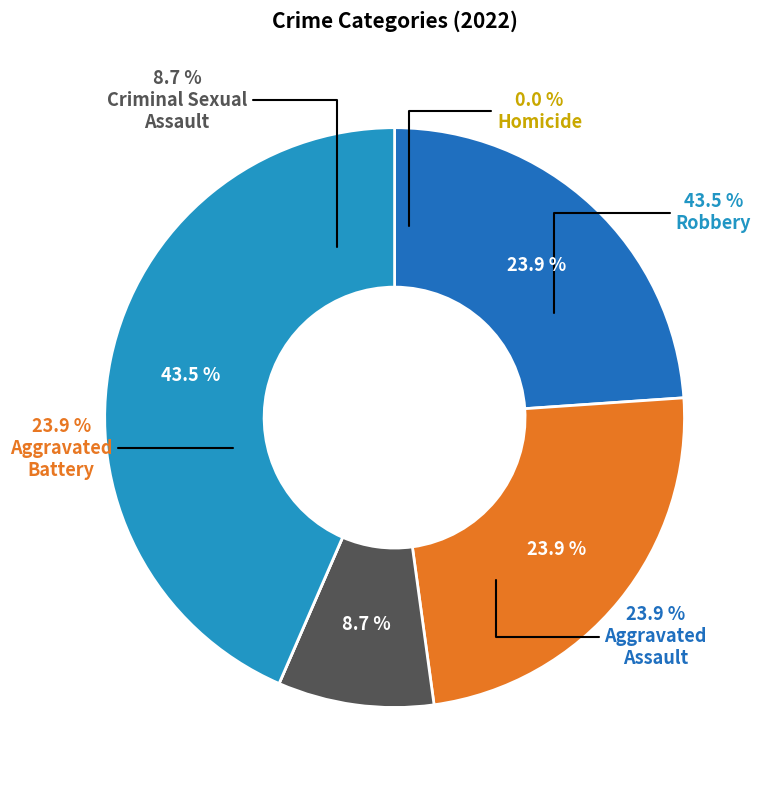

To the nearest percent, what is the difference between the largest and smallest slice percentages?

43%